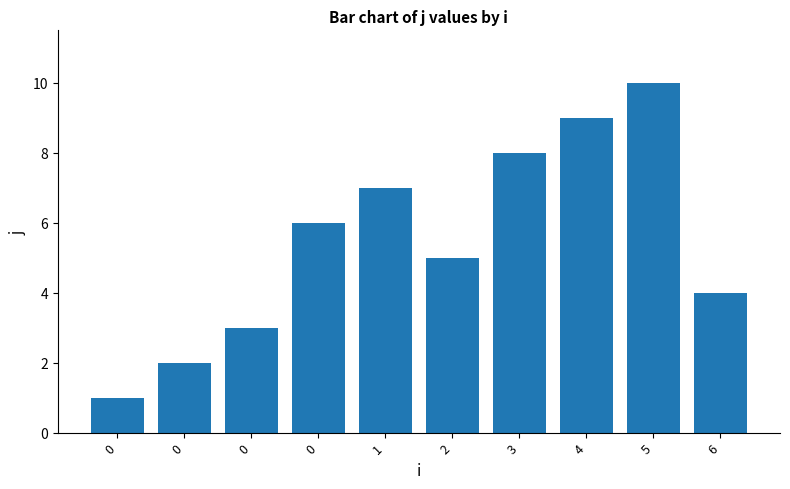

Does the chart contain any negative values?

No